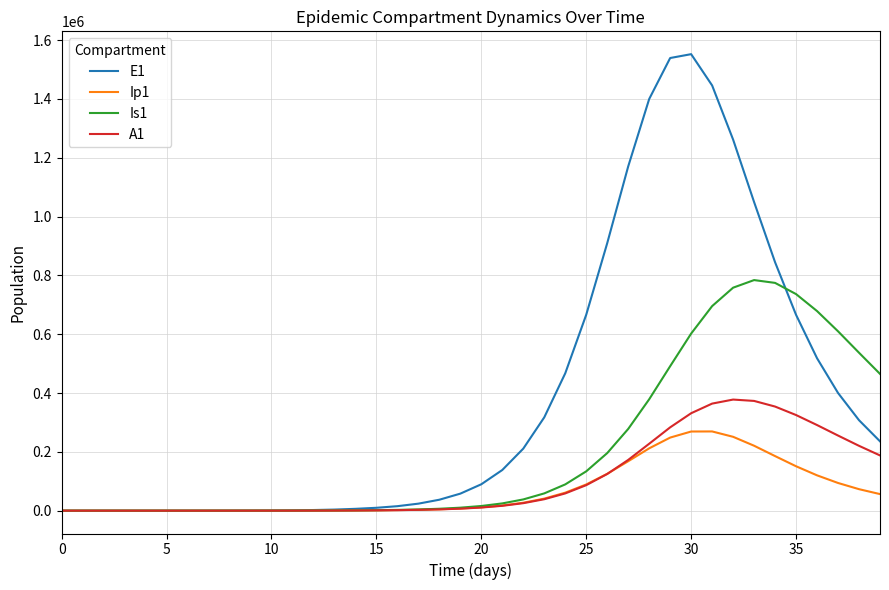

What is the highest value of the A1 series?

377777.3